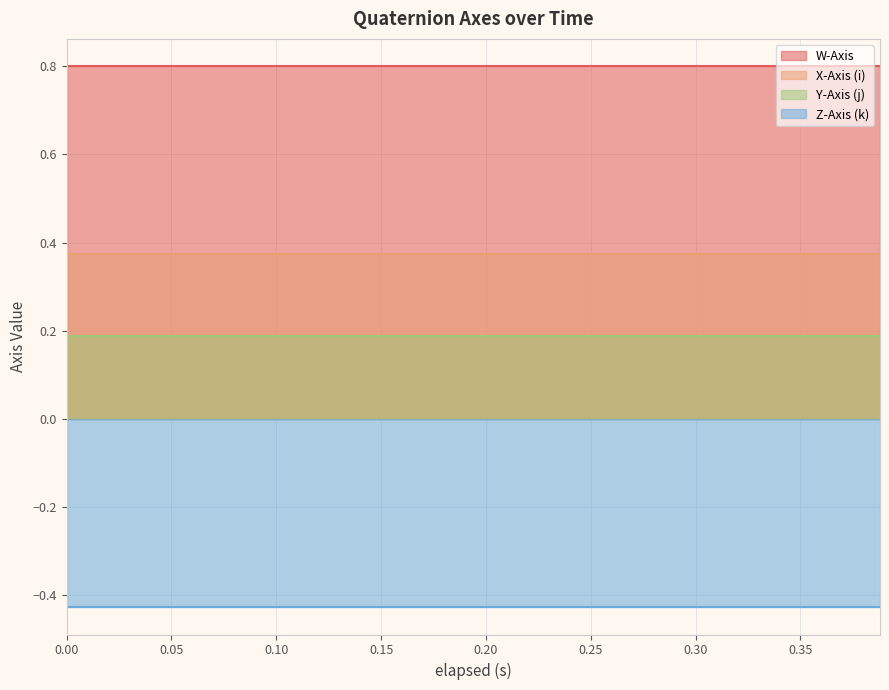

What is the maximum value for W-Axis?

0.8